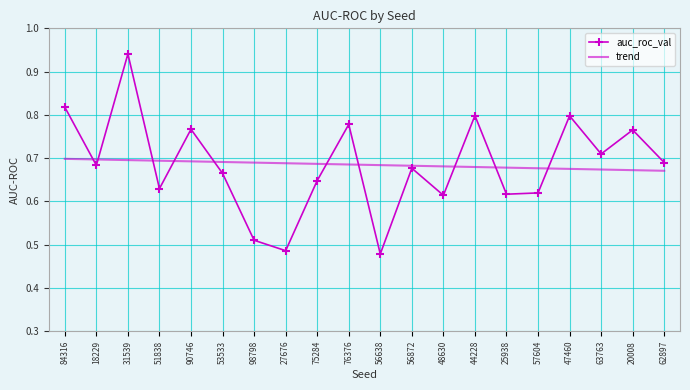

What is the difference between the highest and lowest values at 31539?

0.2